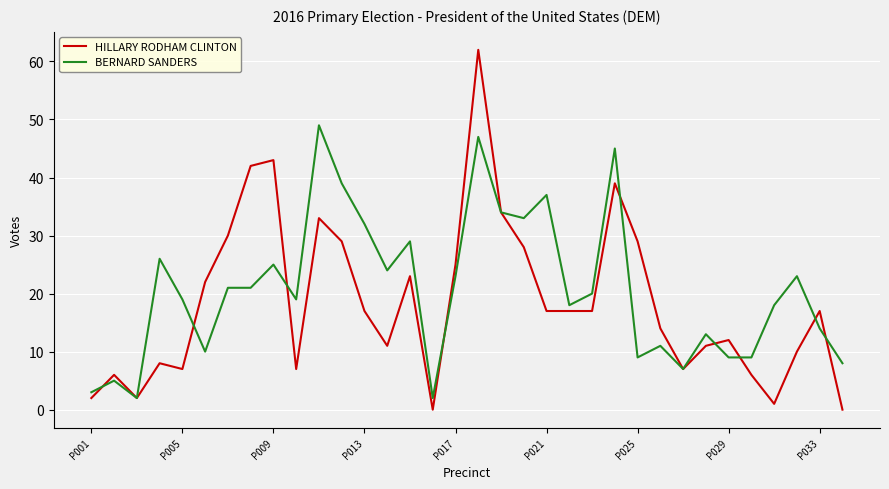

Rank the series by their maximum value, from lowest to highest.

BERNARD SANDERS, HILLARY RODHAM CLINTON